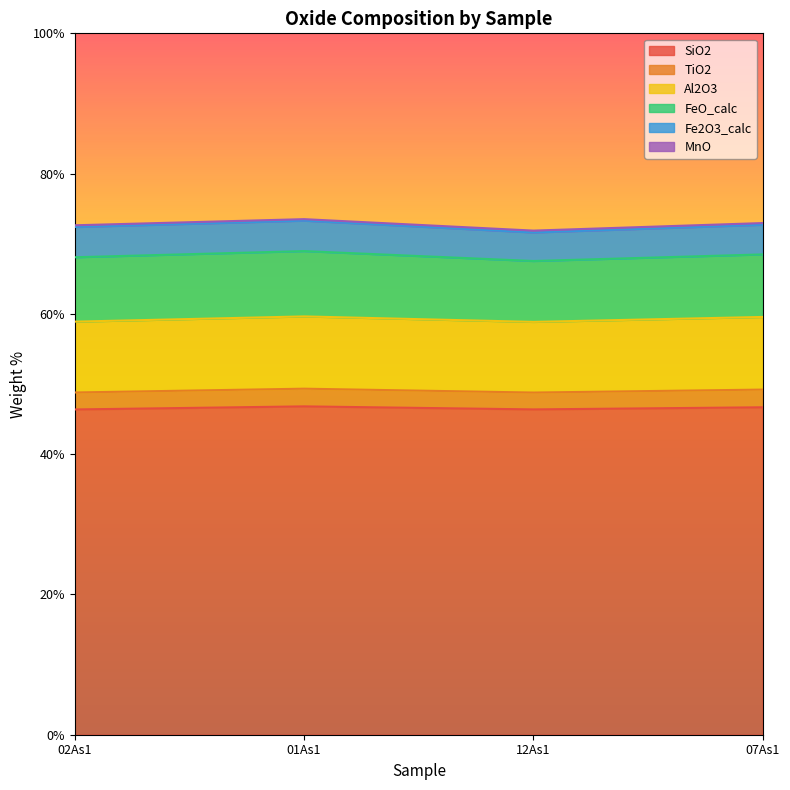

At which category does the chart reach its peak across all series?

01As1